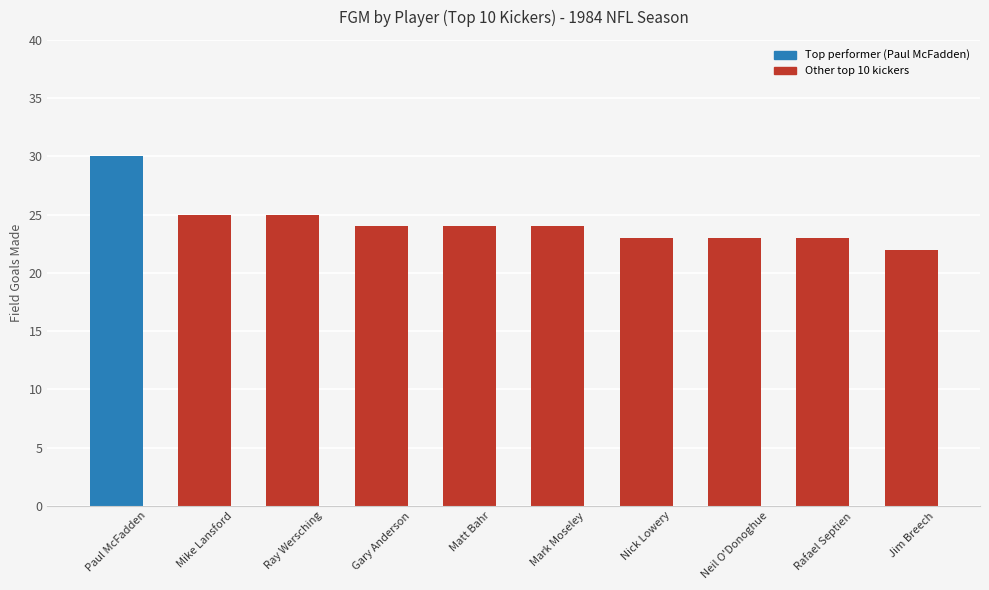

How many data points does each series have?

10